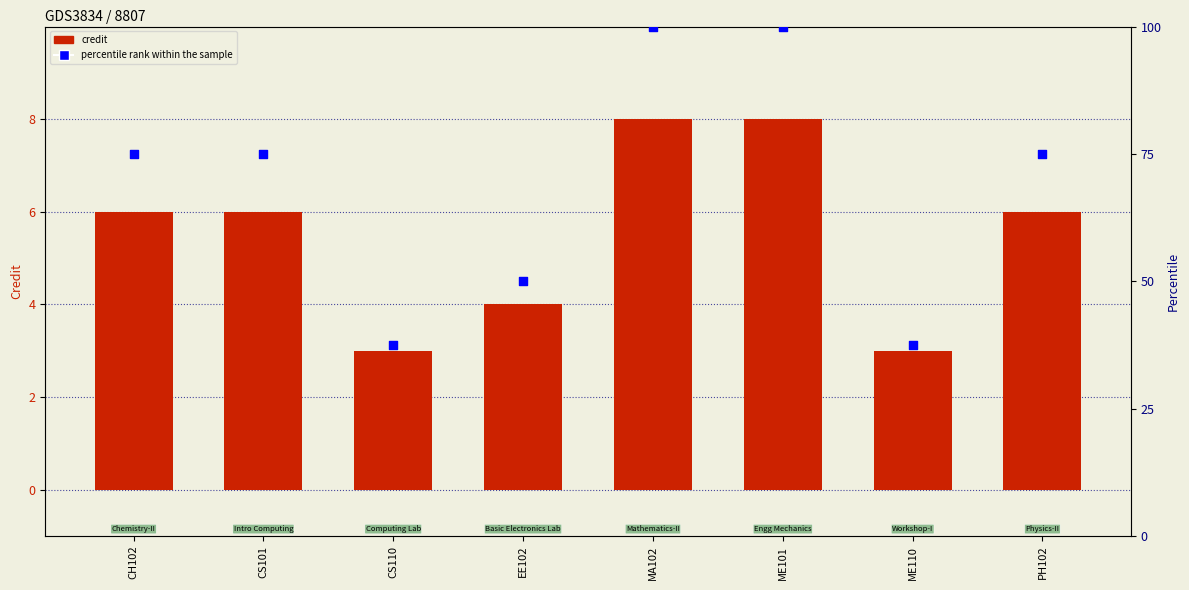

Which series reaches the minimum Y coordinate?

Credit